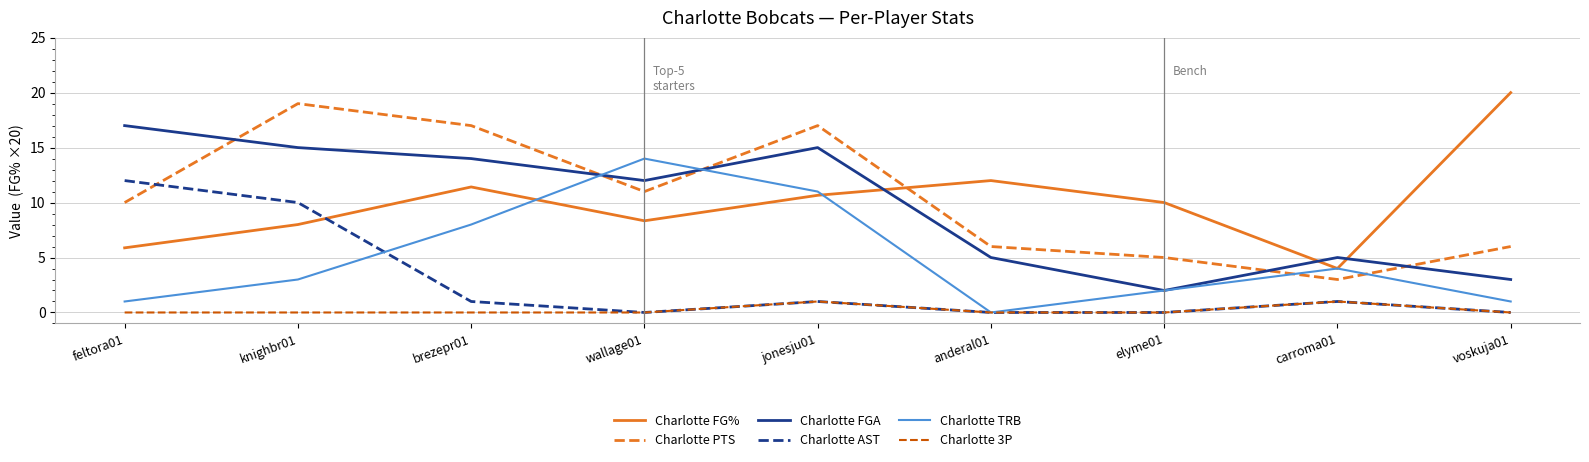

True or false: Charlotte FGA has a value of 5.0 at anderal01.

True